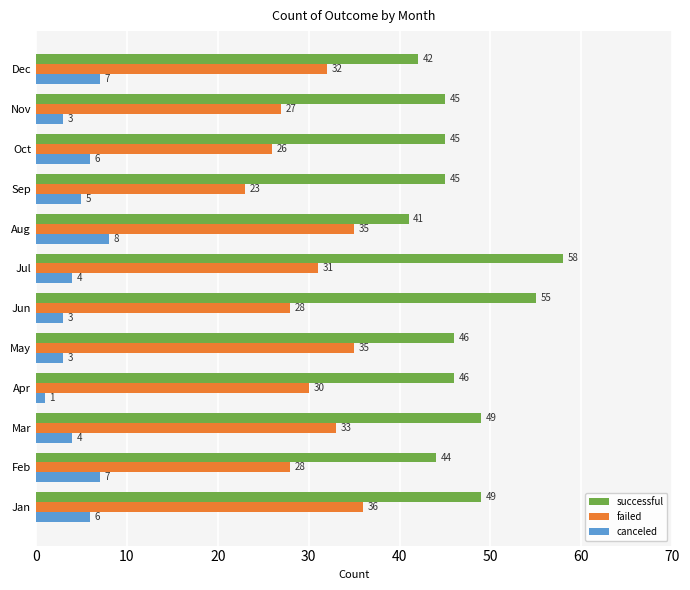

What is the difference between the second highest and second lowest values in the canceled series?

4